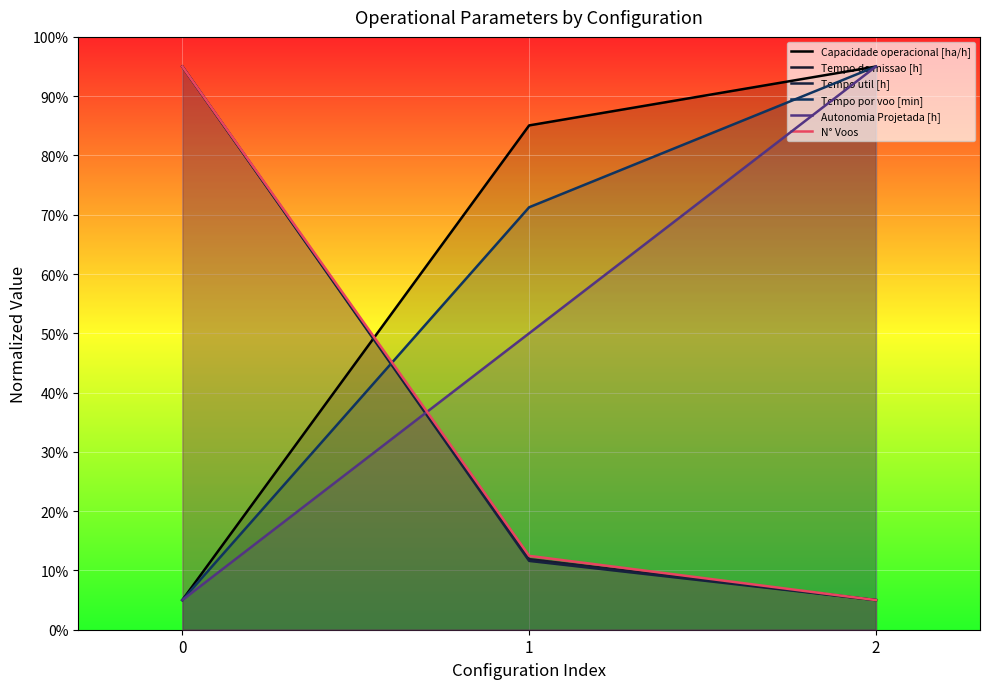

Which series has the widest spread of values?

Capacidade operacional [ha/h]